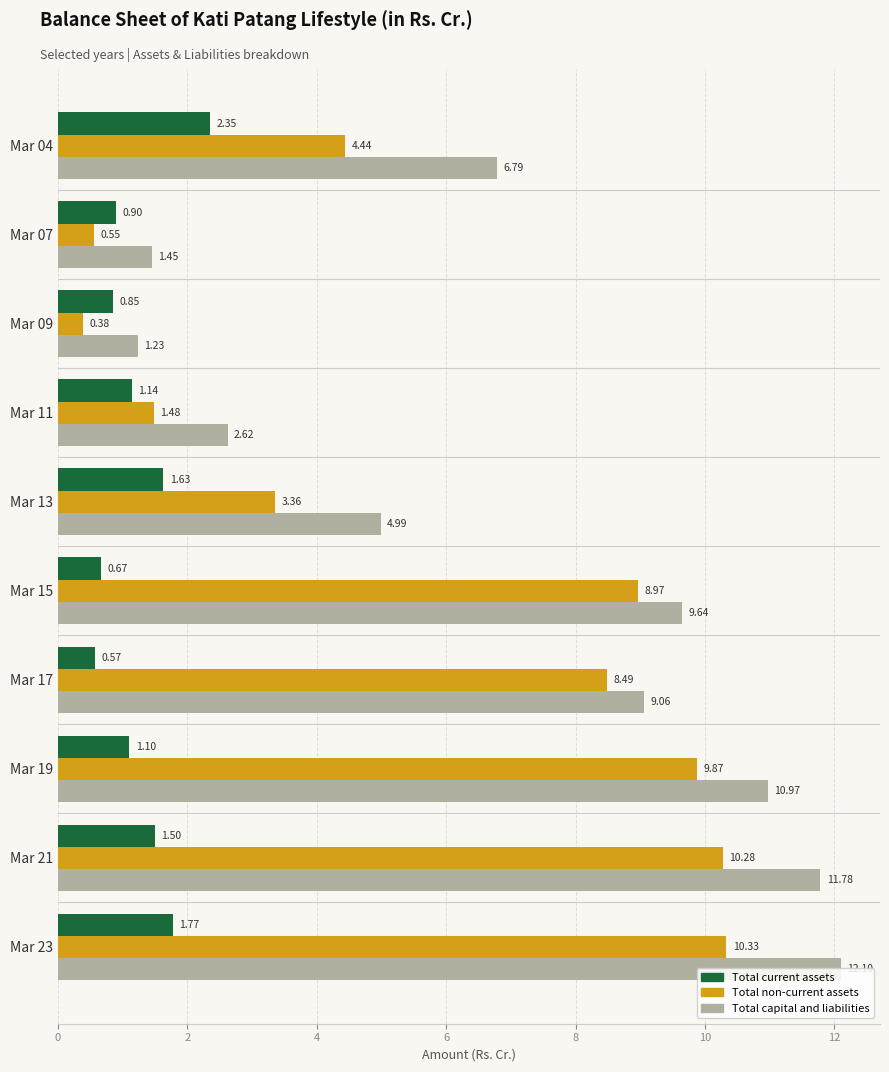

Is the value of Total capital and liabilities at Mar 11 greater than the value of Total non-current assets at Mar 04?

No